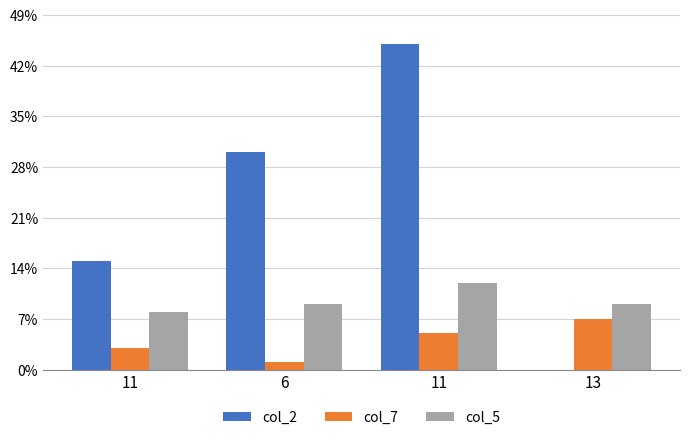

What is the difference between the col_5 values at 6 and 11?

1